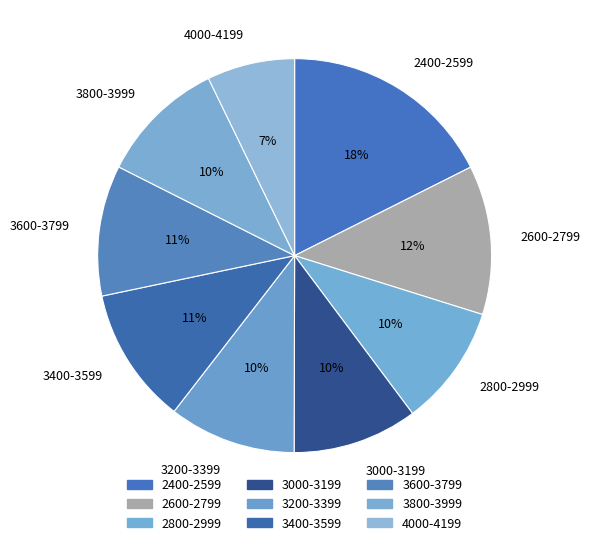

What is the smallest slice in the pie chart?

4000-4199